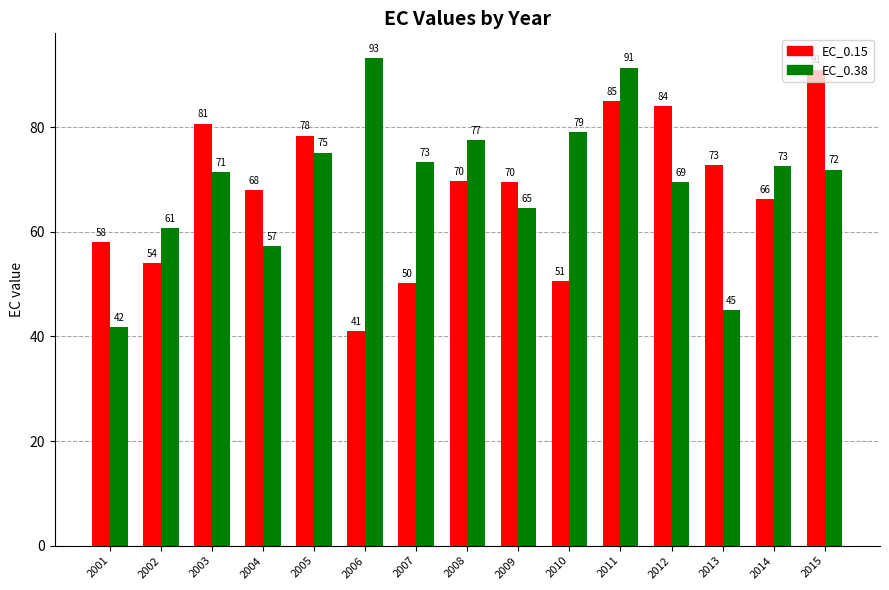

Which series has the largest range (max minus min)?

EC_0.38